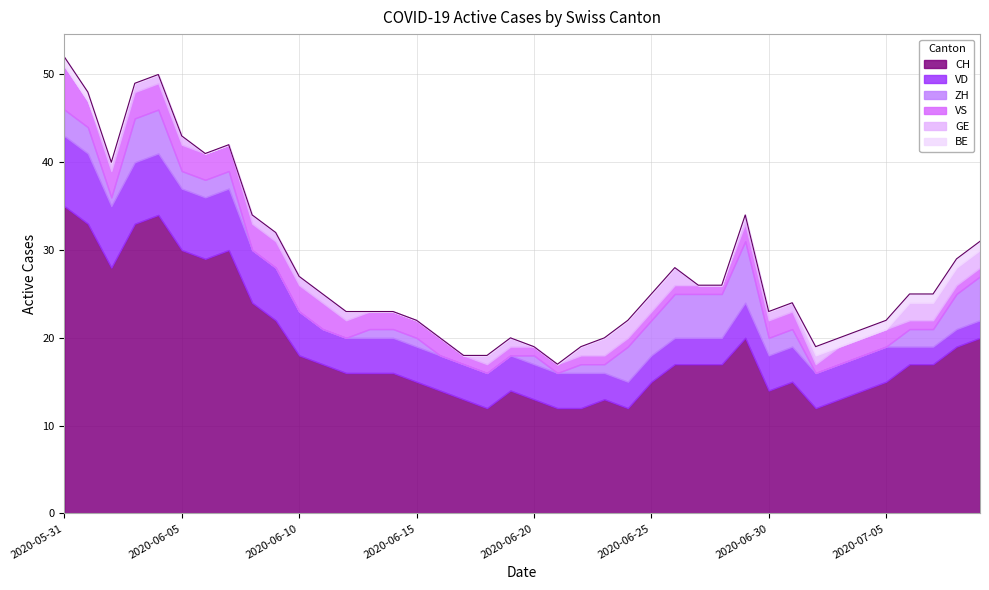

What are all the series names shown in the legend?

CH, VD, ZH, VS, GE, BE